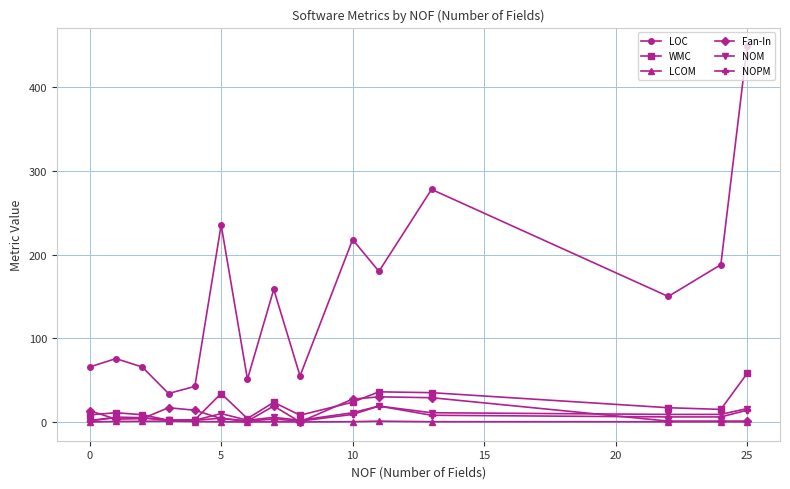

True or false: NOPM and LOC intersect in this chart.

False